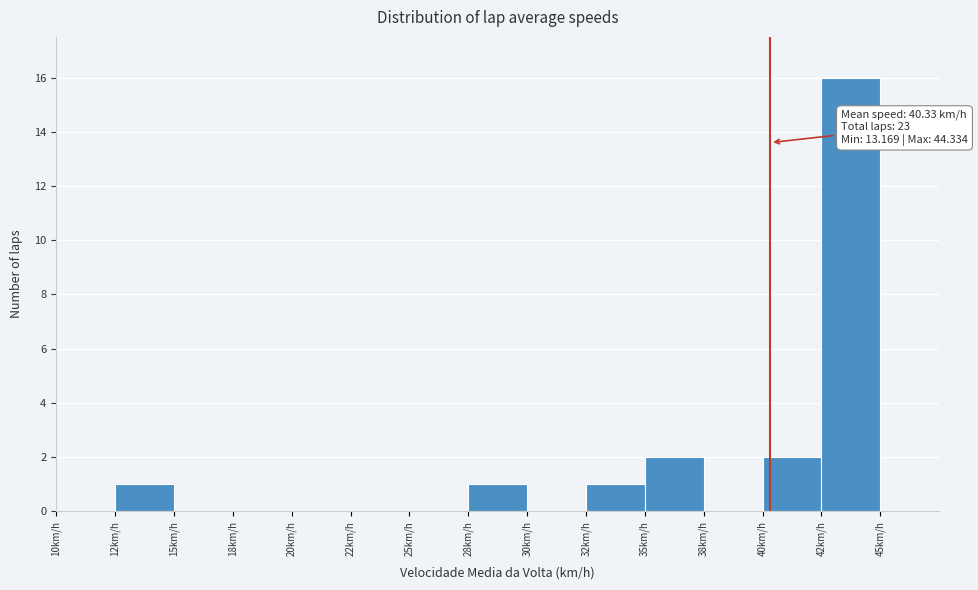

Reading left to right, transcribe all the data shown in this chart.

10km/h=0	12km/h=1	15km/h=0	18km/h=0	20km/h=0	22km/h=0	25km/h=0	28km/h=1	30km/h=0	32km/h=1	35km/h=2	38km/h=0	40km/h=2	42km/h=16	45km/h=0